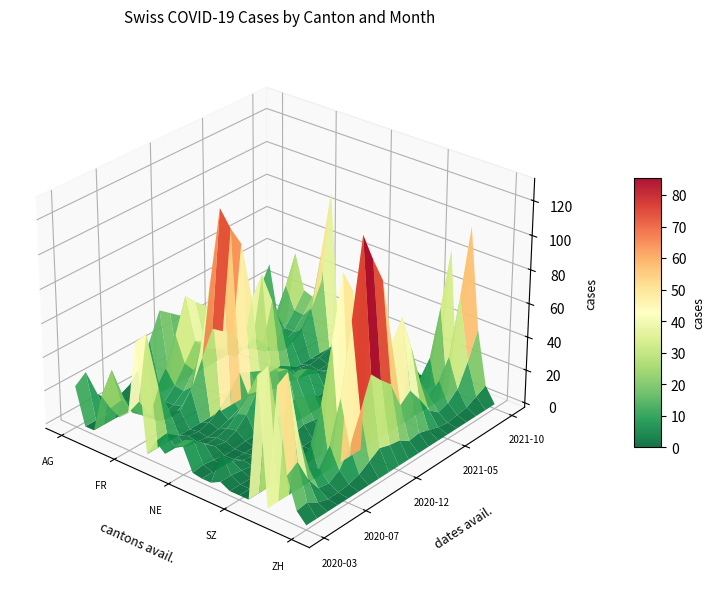

Where is AG nearest to the value 37?

VS